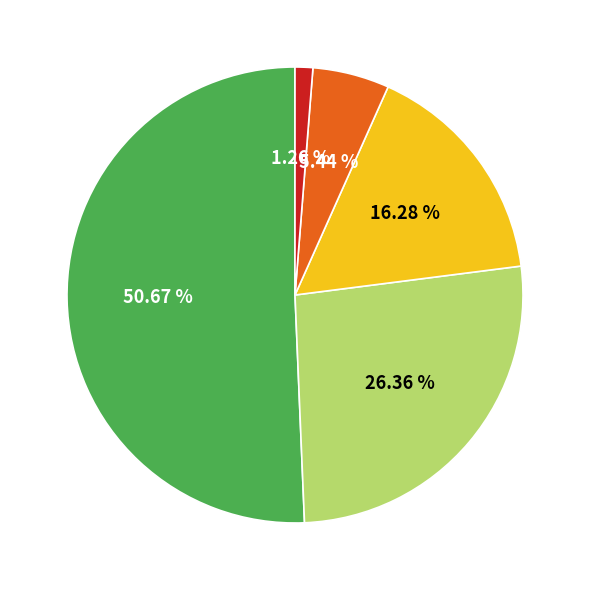

To the nearest percent, what is the difference between the largest and smallest slice percentages?

49%